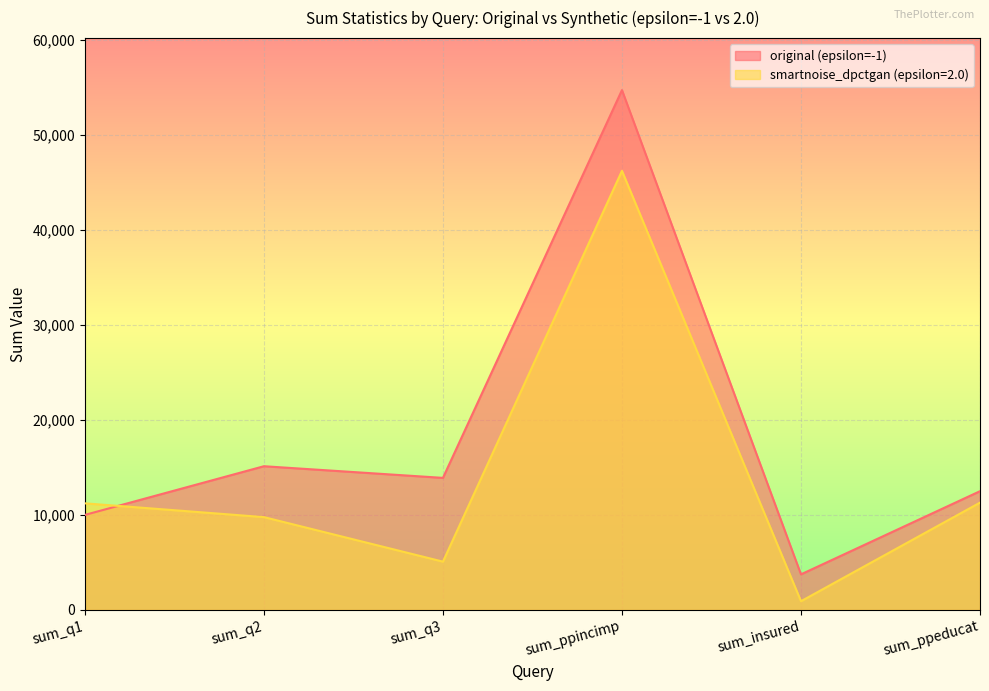

What is the difference between the maximum and second lowest values in the smartnoise_dpctgan (epsilon=2.0) series?

41138